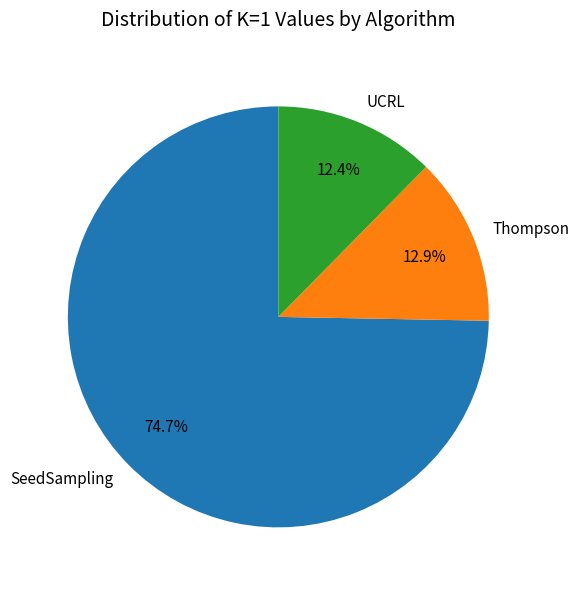

Is it true that UCRL is 12% of the pie?

True